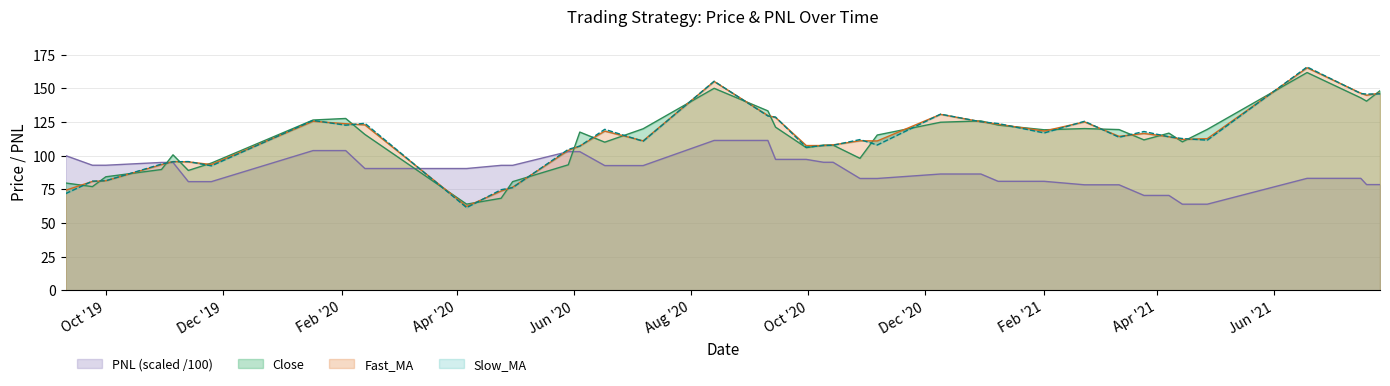

The value of Close at Feb '21 is 160.0. True or false?

False